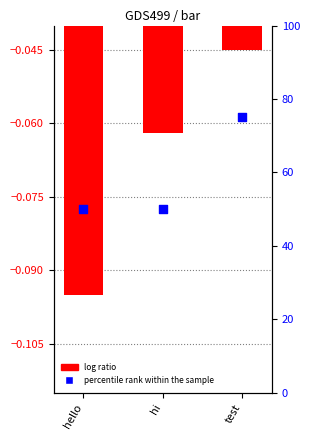

Which series contains the highest Y value?

percentile rank within the sample